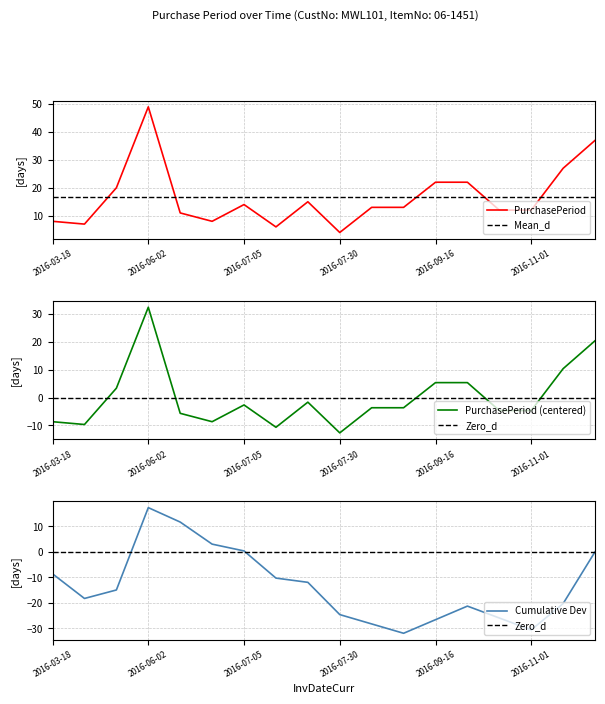

Where is the data nearest to the value 26?

2016-11-28